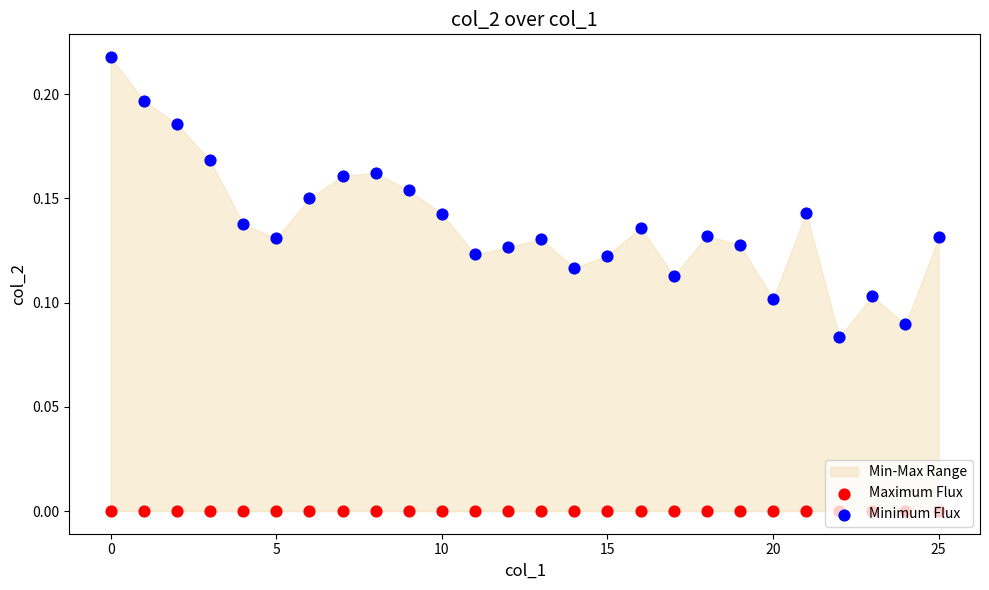

Which series has the widest spread of Y values?

Minimum Flux